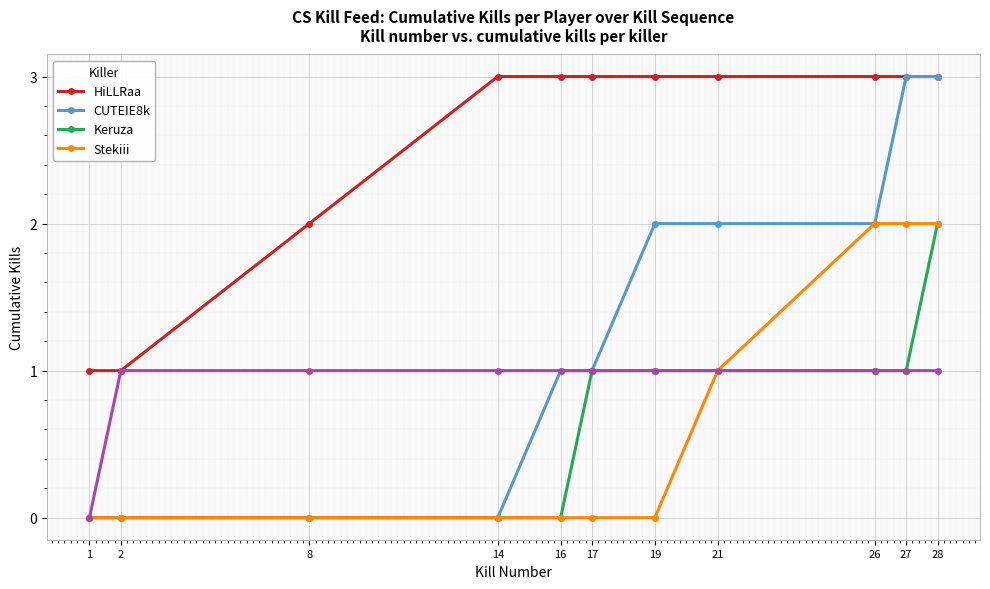

Which has a higher value, 21 or 2?

21